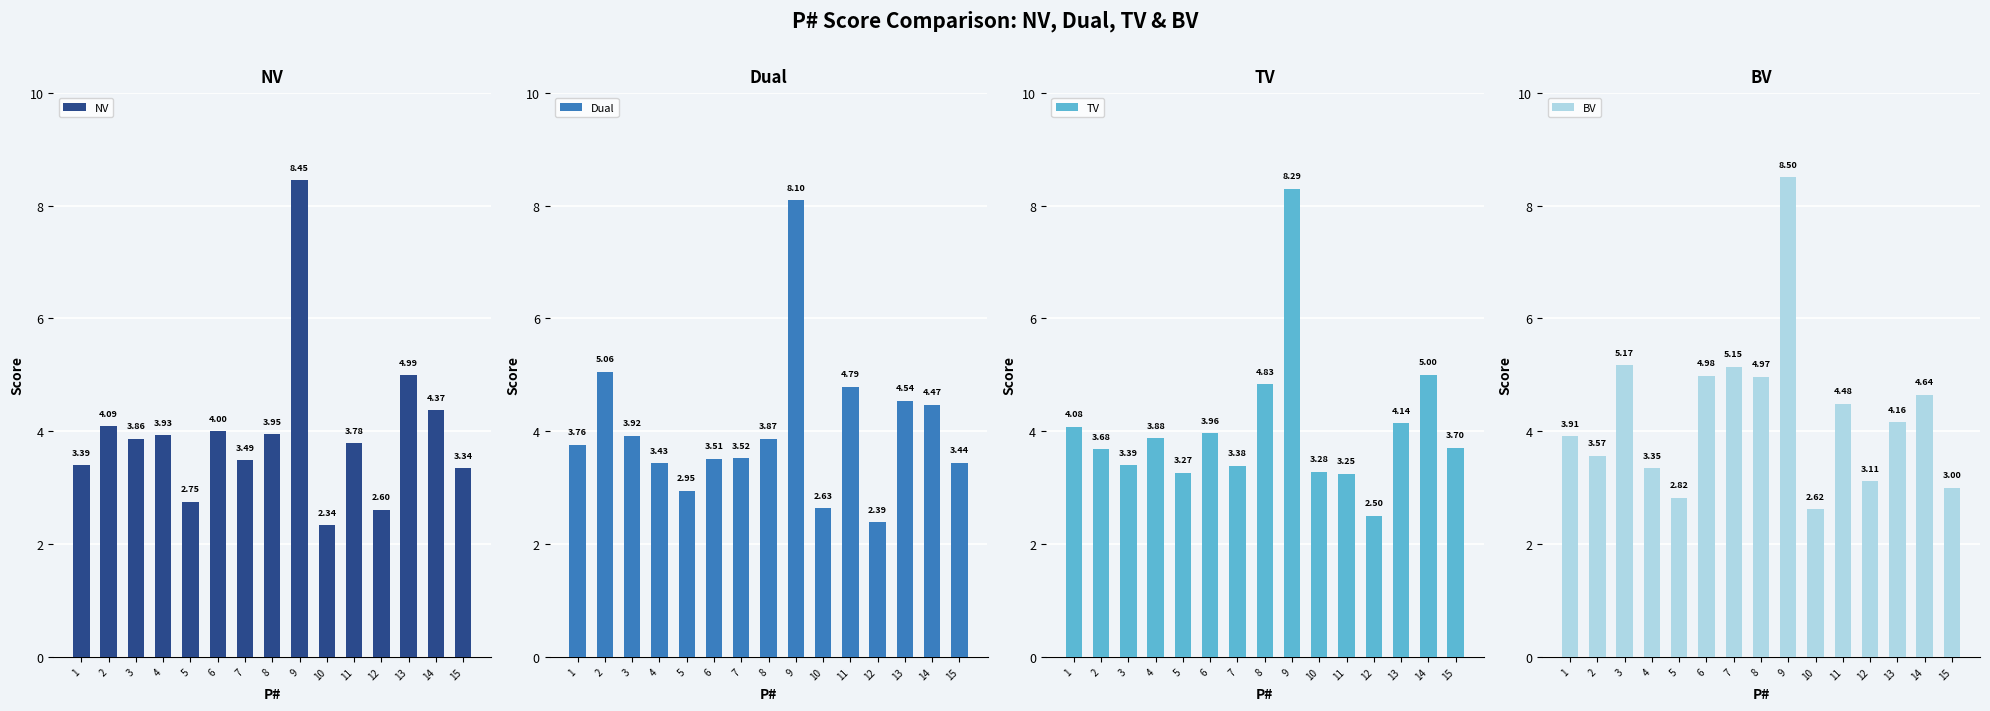

Is the value of BV at 9 greater than the value of TV at 6?

Yes